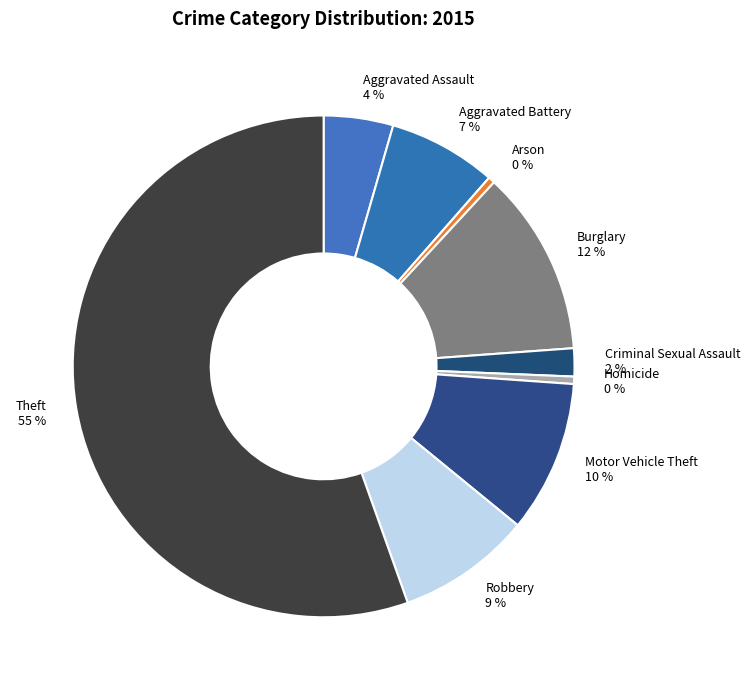

Does any single category account for the majority?

Yes